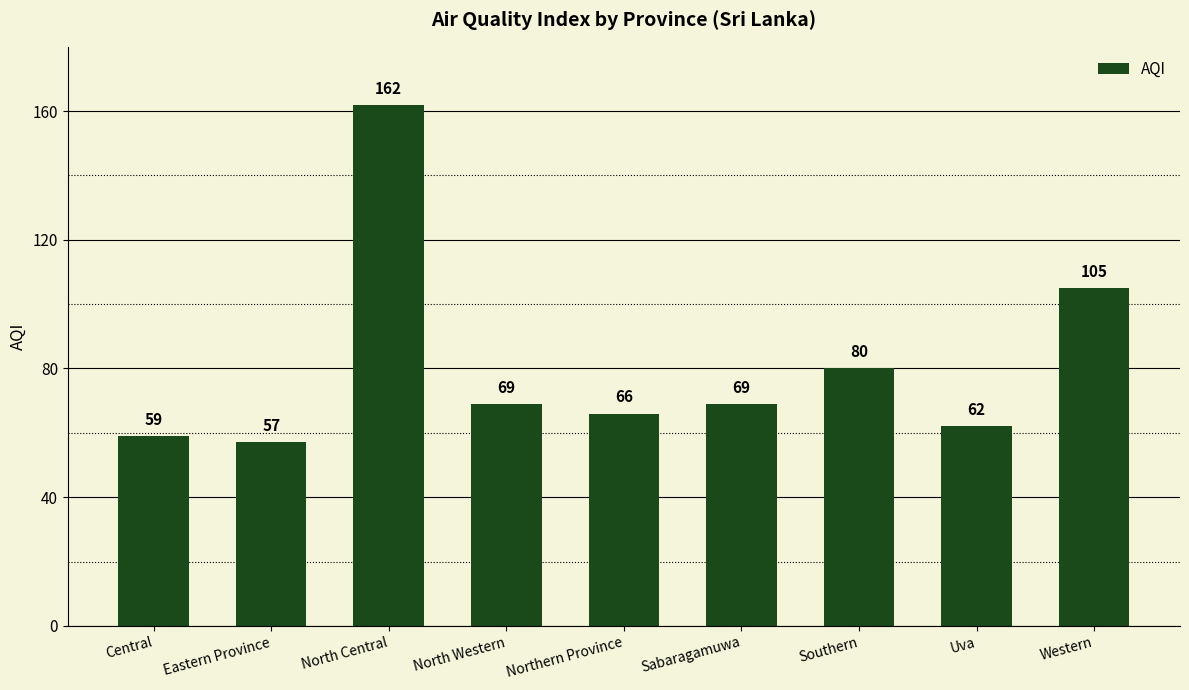

Reading left to right, transcribe all the data shown in this chart.

59	57	162	69	66	69	80	62	105